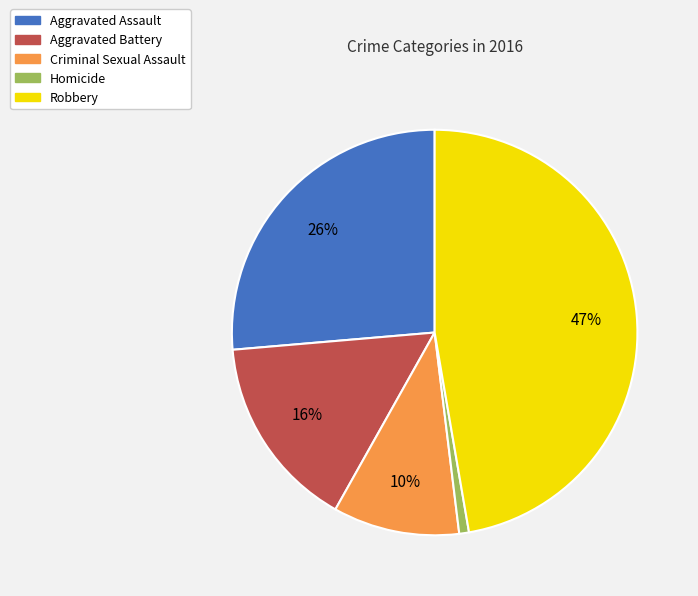

To the nearest percent, what portion does Criminal Sexual Assault represent?

10%